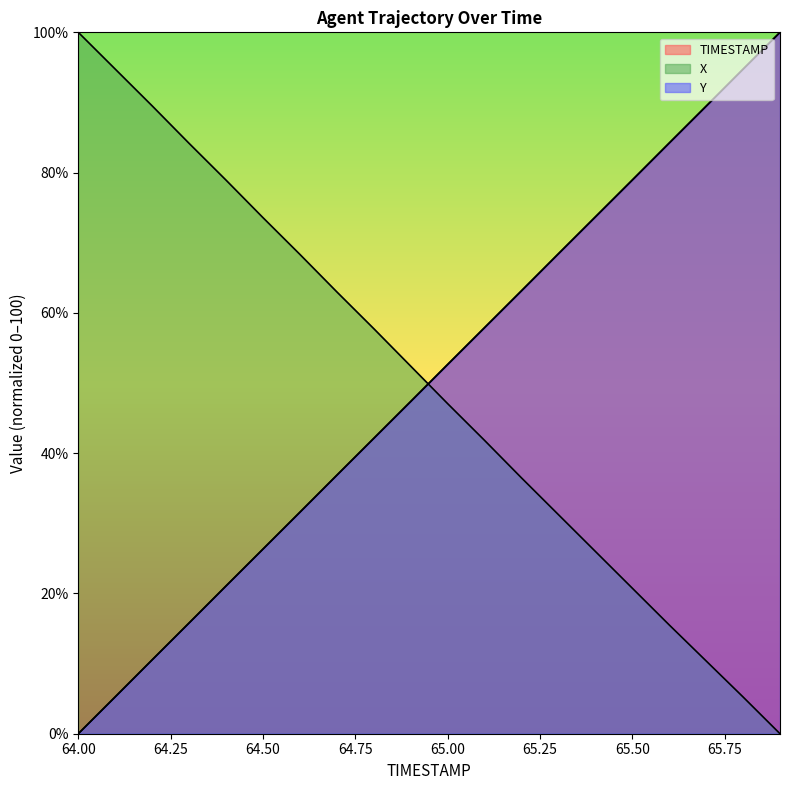

Which series has the largest range (max minus min)?

TIMESTAMP